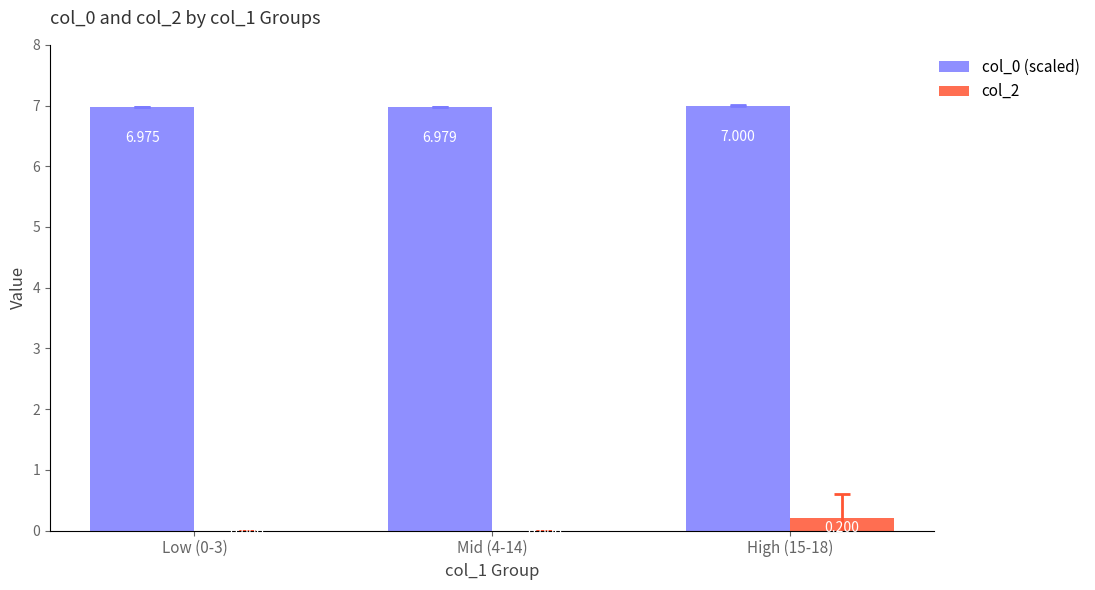

Between Low (0-3) and Mid (4-14), which series saw the biggest shift?

col_0 (scaled)